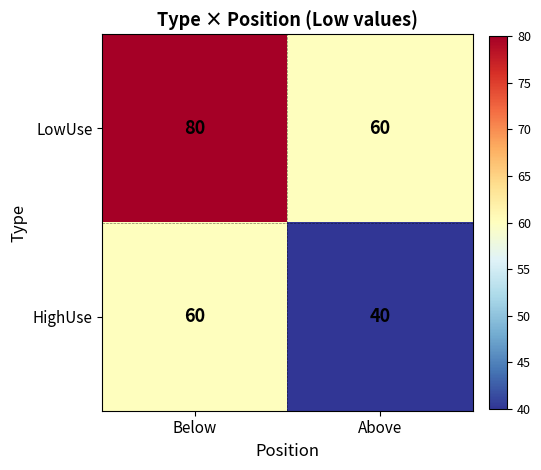

What is the total value across all series at Below?

140